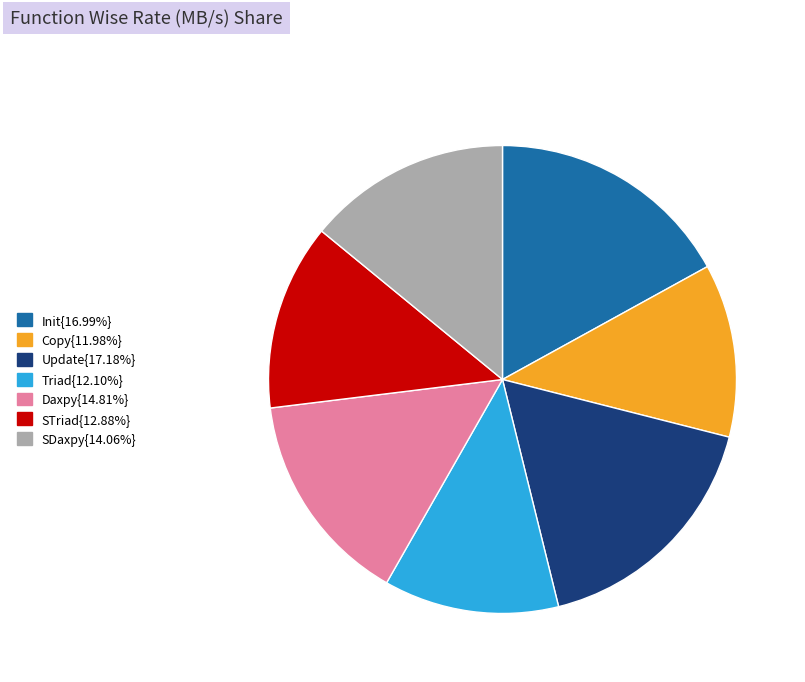

Does any single category account for the majority?

No